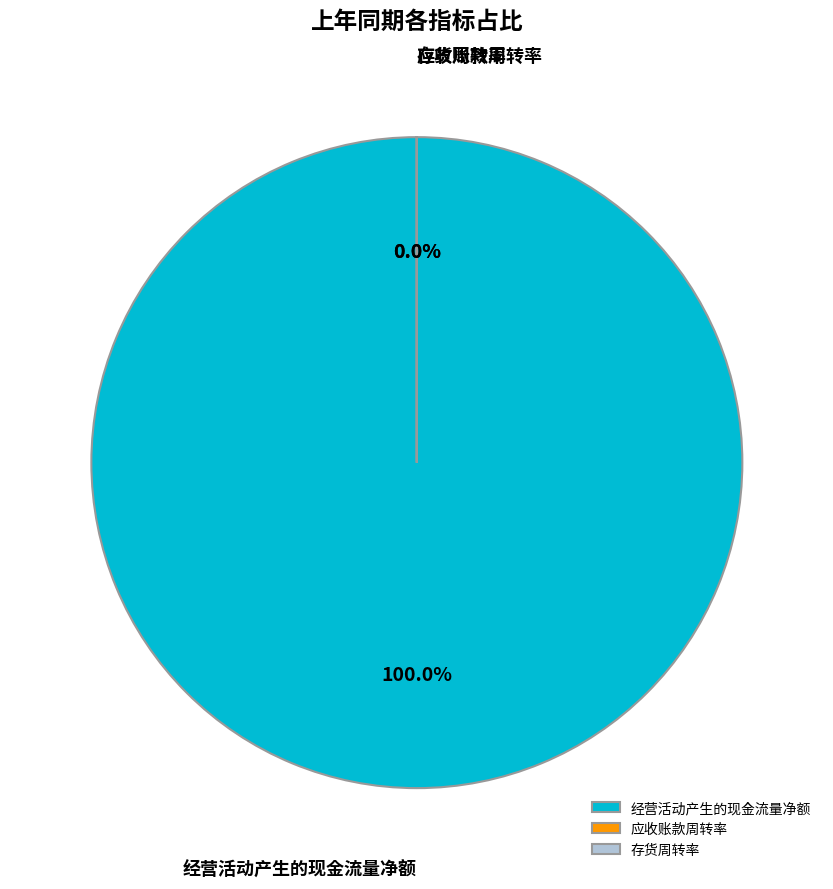

What is the ratio of the value at 存货周转率 to the value at 应收账款周转率?

0.4